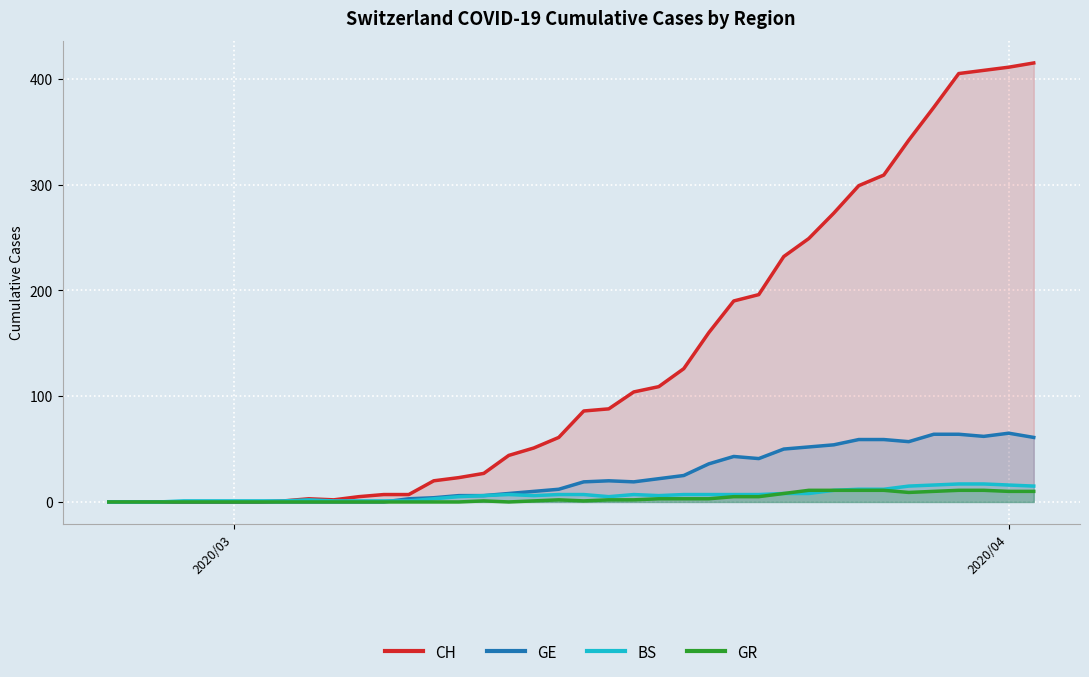

How many values in the CH series are below 86?

19